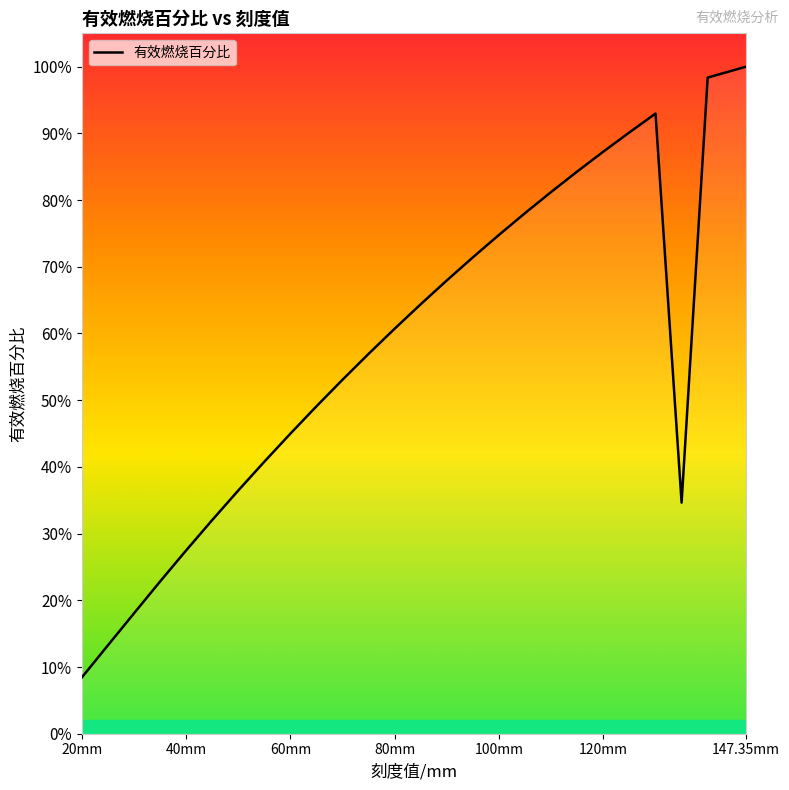

Does the chart display data point markers on the line(s)?

No